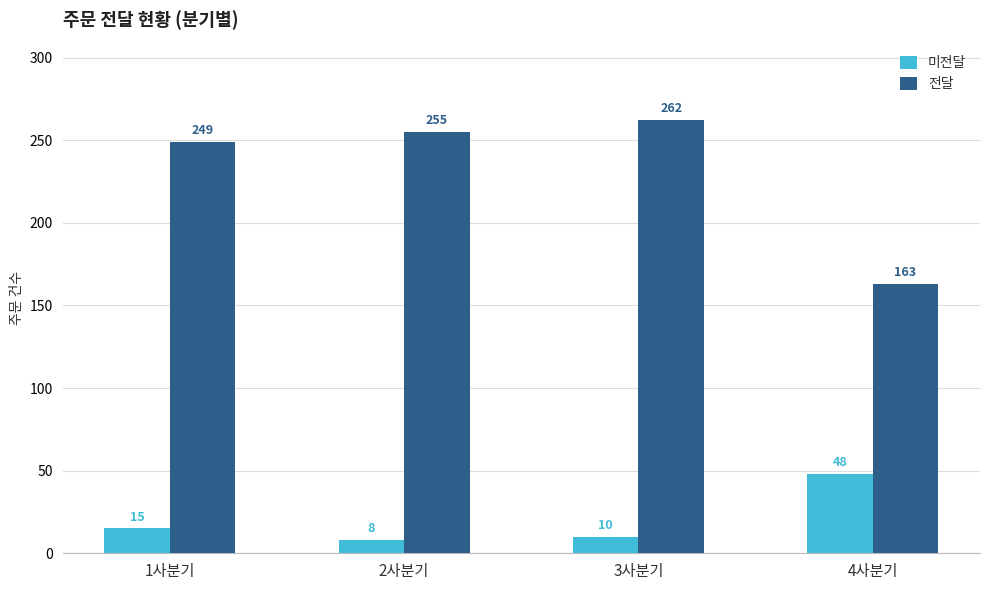

What is the difference between the highest and lowest values at 4사분기?

115